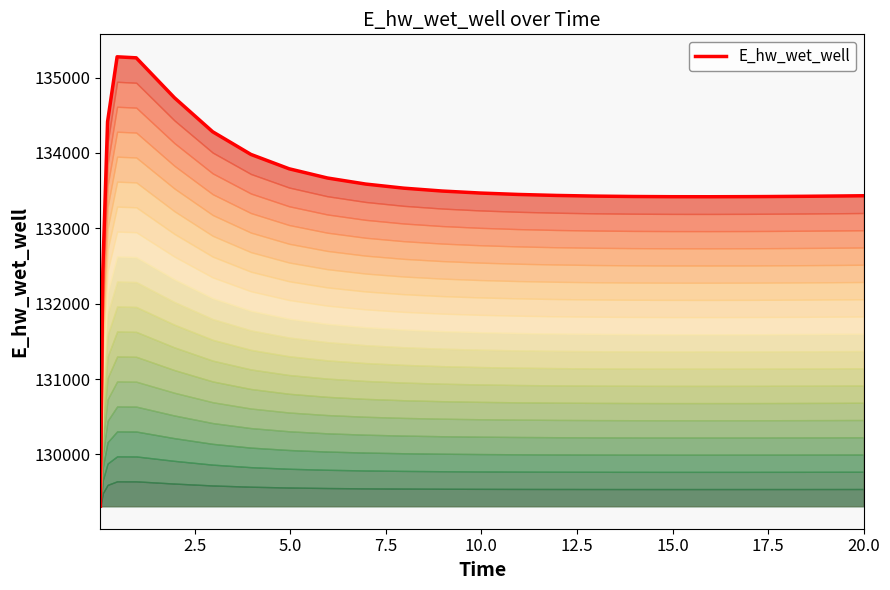

What is the minimum value shown in the chart?

129311.5